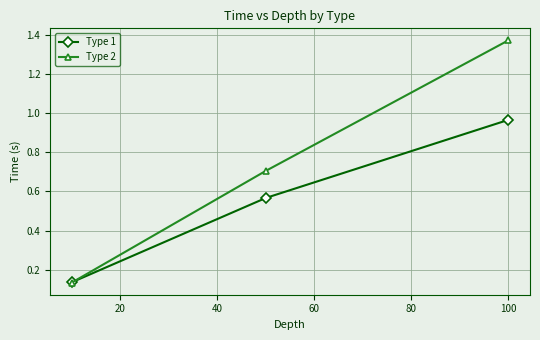

What is the sum of all Type 1 values?

1.7